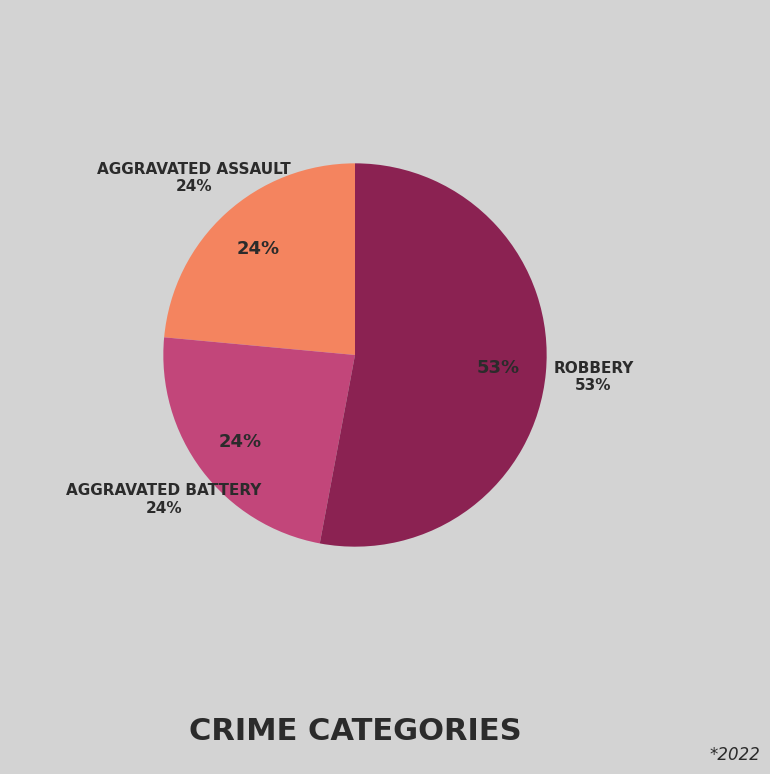

The Aggravated Battery slice represents 29% of the pie. True or false?

False